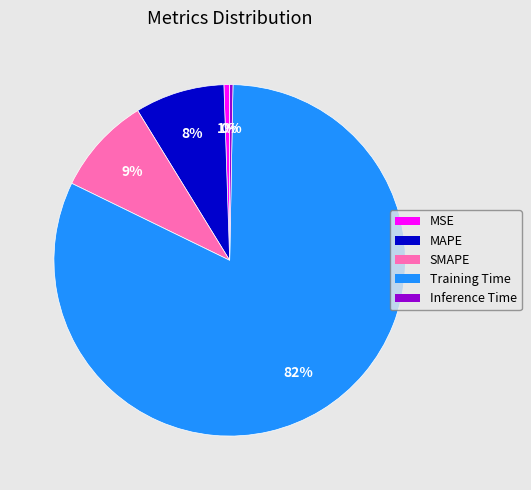

To the nearest percent, what portion does MSE represent?

1%